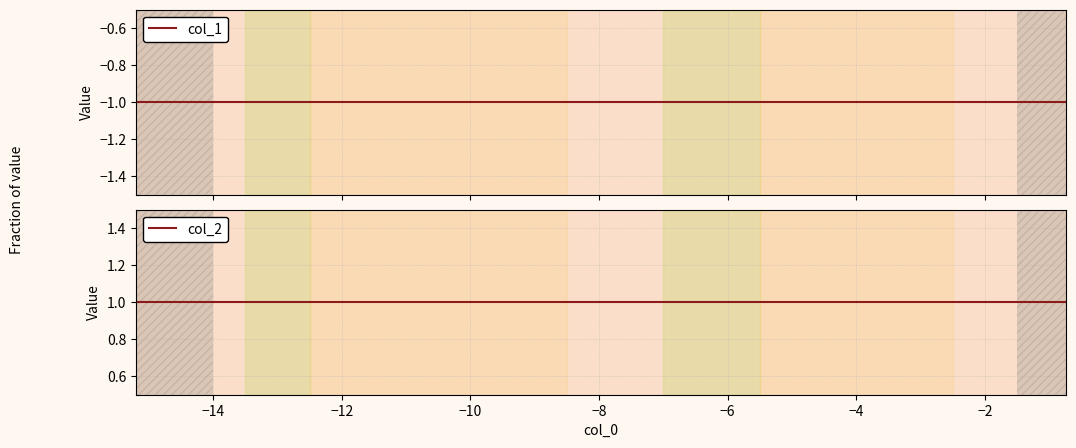

Which series has the largest total across all categories?

col_2